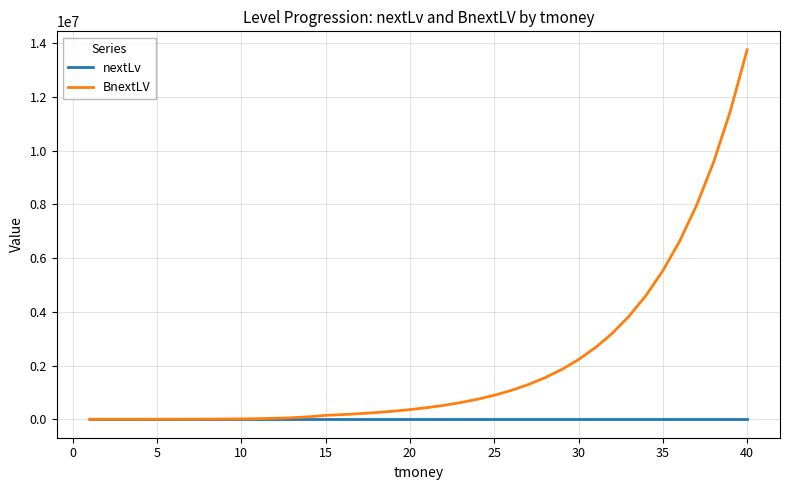

What is the maximum value shown in the chart?

13748043.7